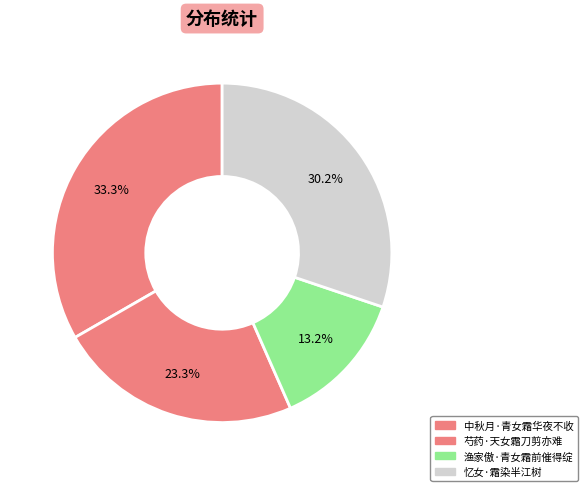

How many slices are in this pie chart?

4